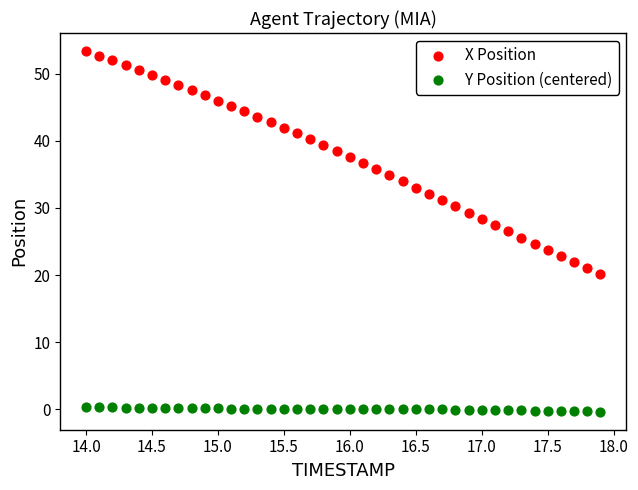

Across all data points, what is the range of X values (max minus min)?

3.9